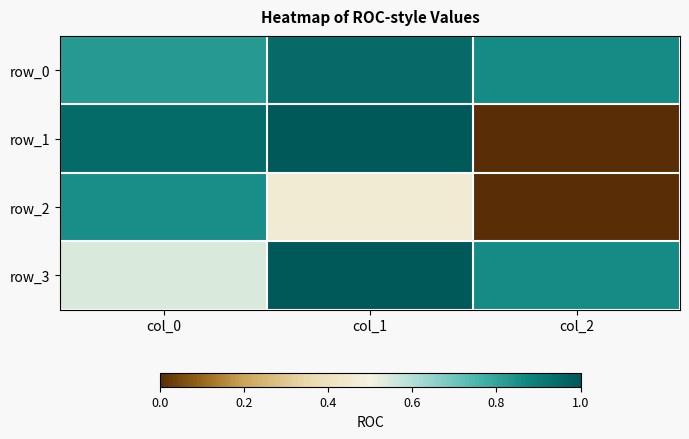

What is the difference between the row_1 values at col_0 and col_1?

0.1